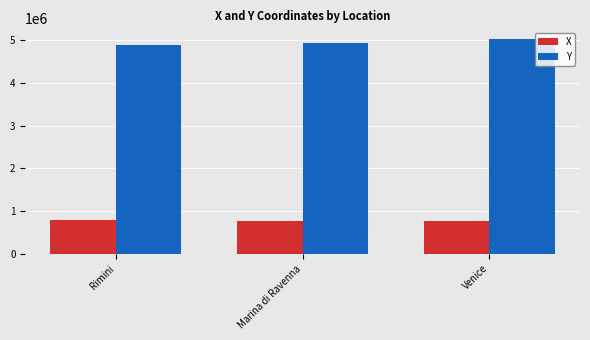

What is the total value across all series at Marina di Ravenna?

5693126